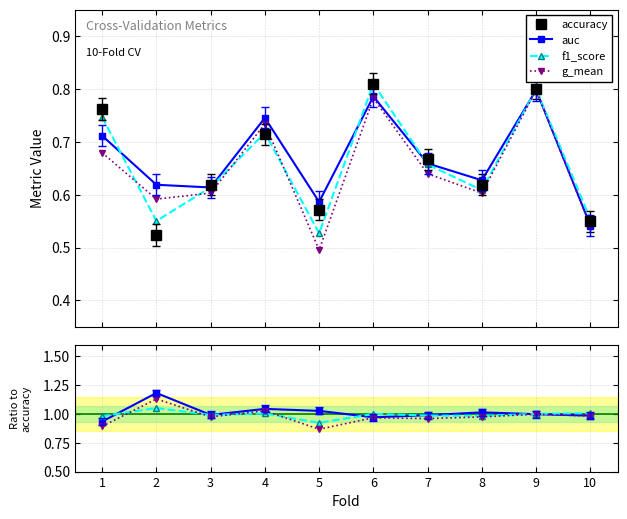

What is the highest value of the g_mean series?

1.1